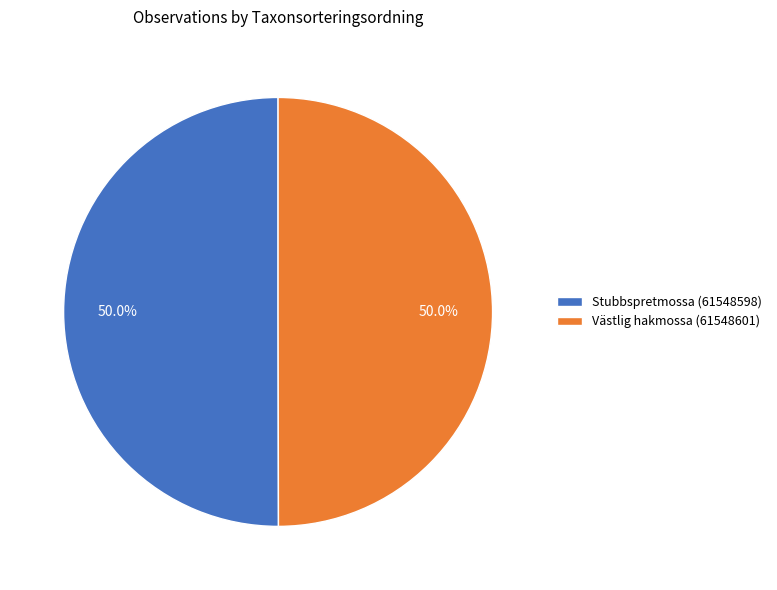

Is it true that Västlig hakmossa (61548601) is 50% of the pie?

True